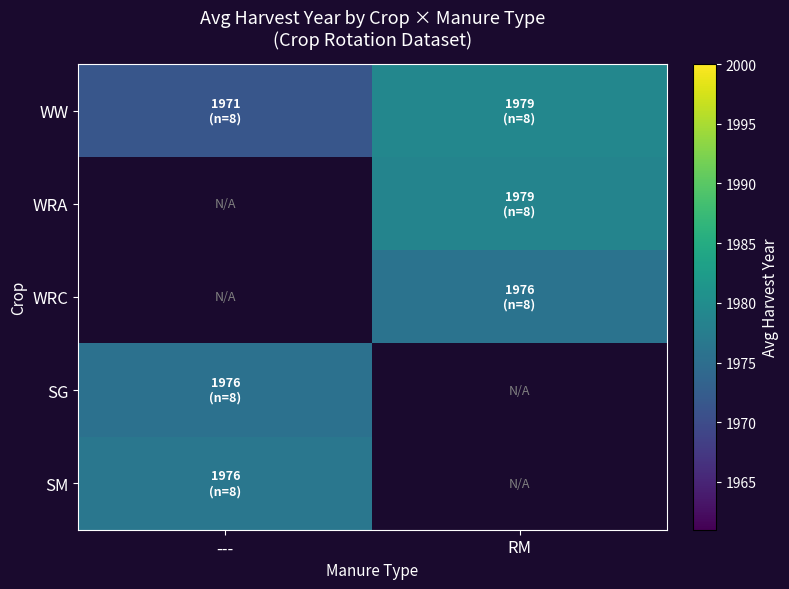

At which category does the chart reach its minimum across all series?

---